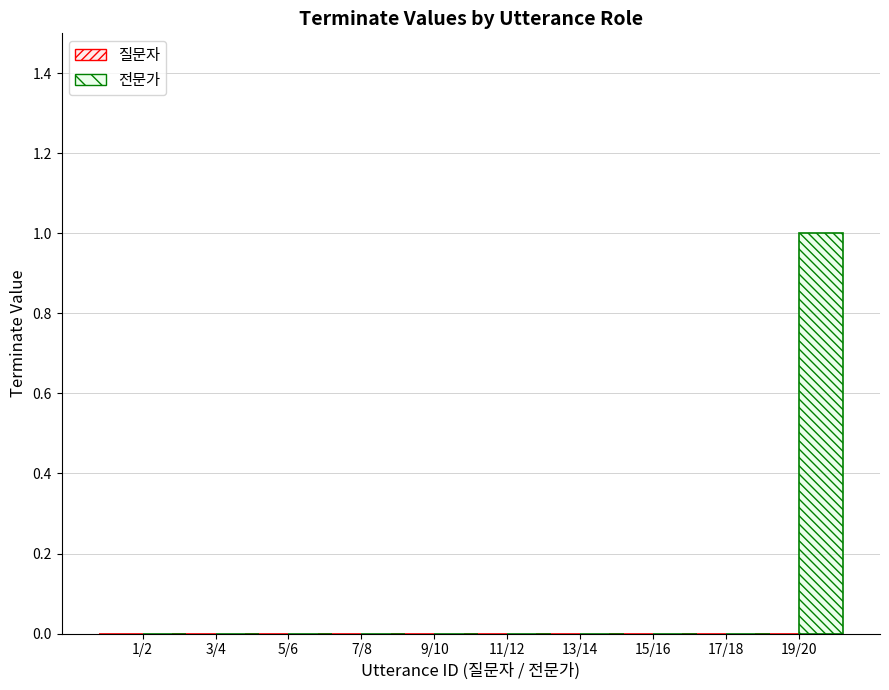

The value at 11/12 is -1. True or false?

False